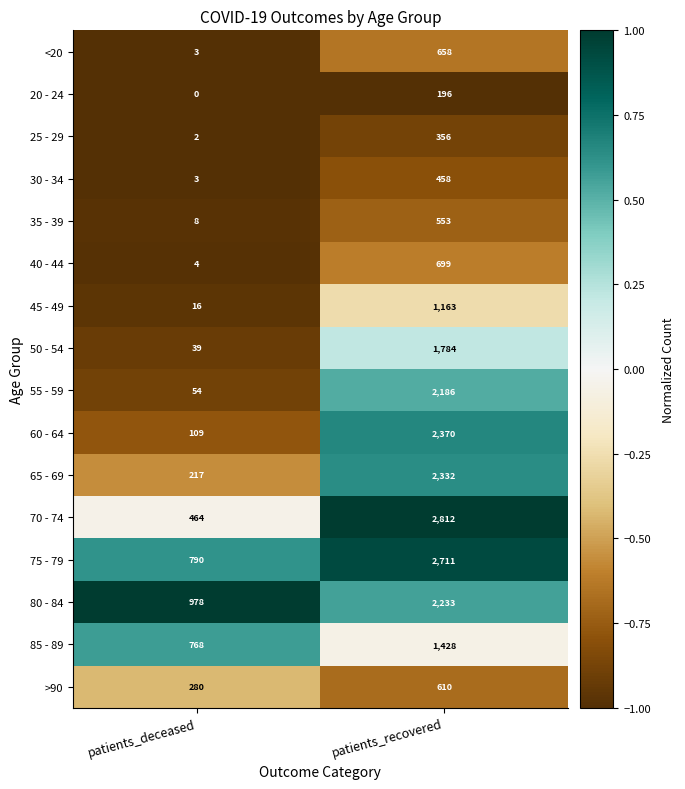

Rank the categories by 30 - 34 value from lowest to highest.

patients_deceased, patients_recovered